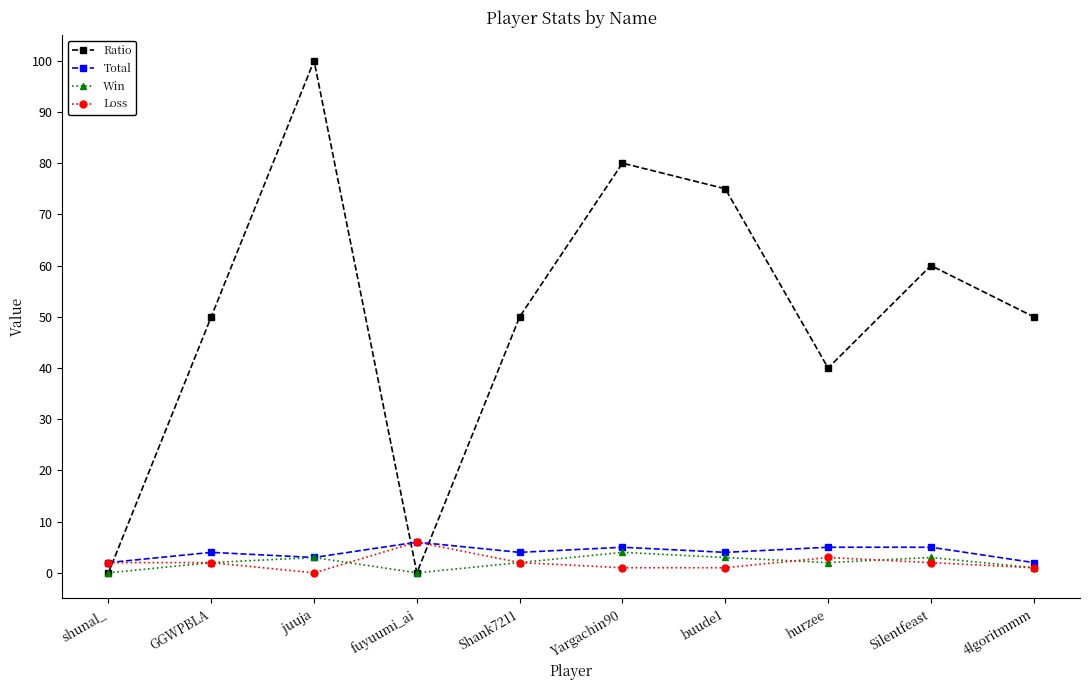

What is the total value across all series at buude1?

83